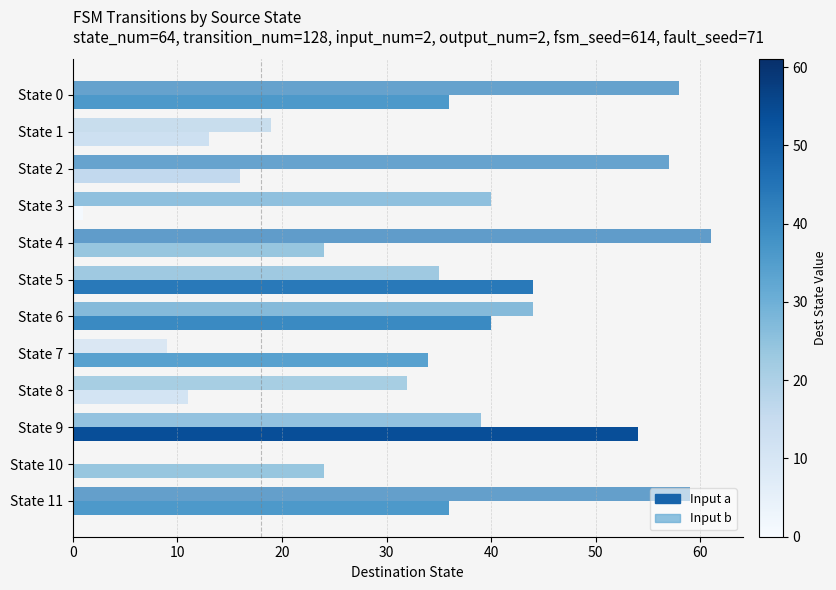

The chart shows a value of 1 at 10. True or false?

False